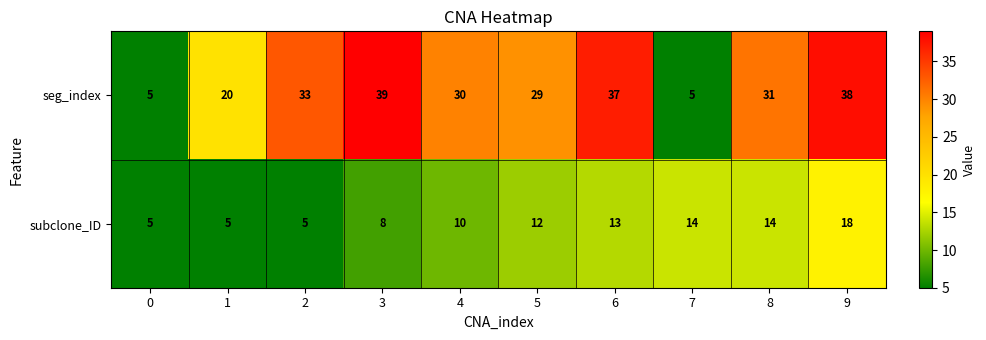

The seg_index series shows 7 at 0. True or false?

False